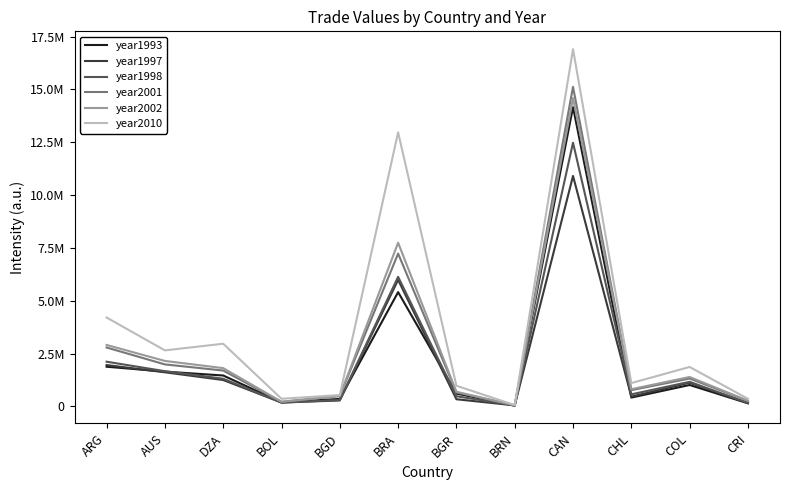

At which label is year1998 closest to 6261655?

BRA